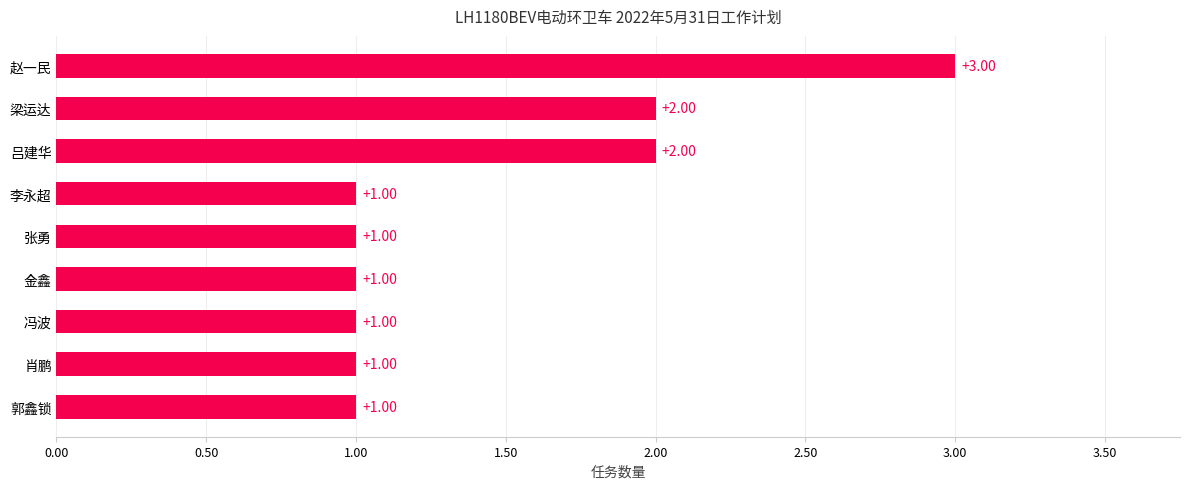

What is the change in value from 郭鑫锁 to 赵一民?

+2